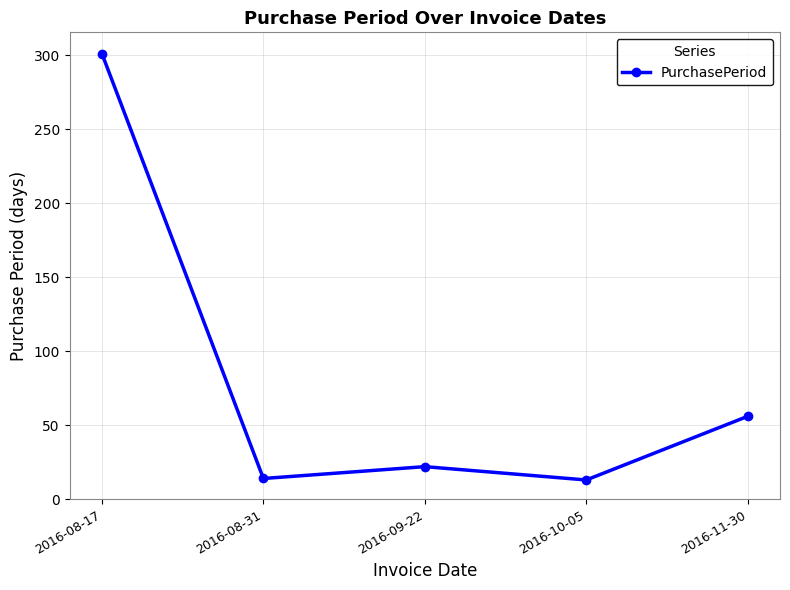

What is the difference between the maximum and second lowest values?

287